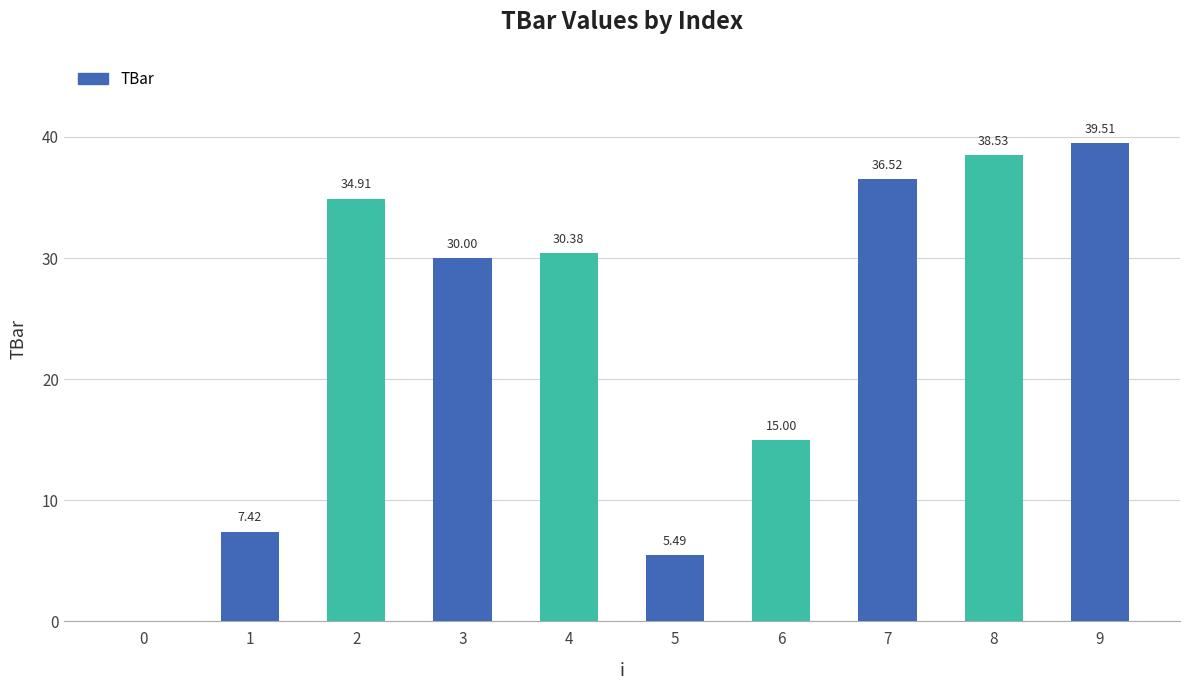

Are the bars horizontal?

No